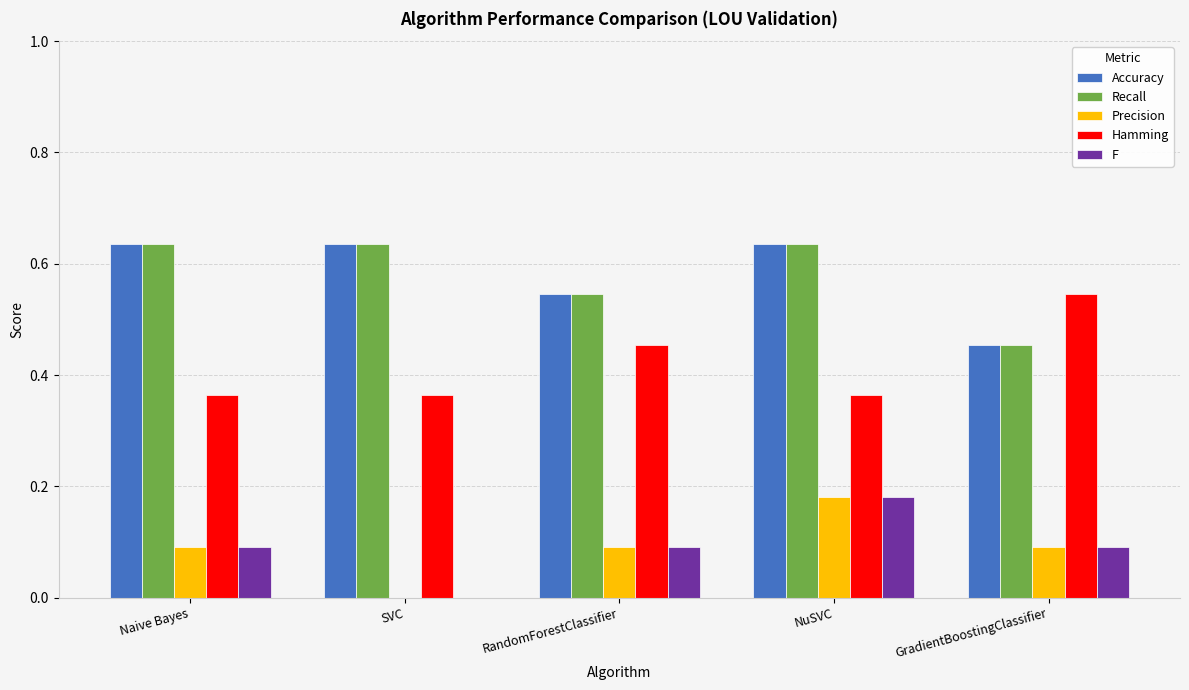

Count the number of categories in the chart.

5